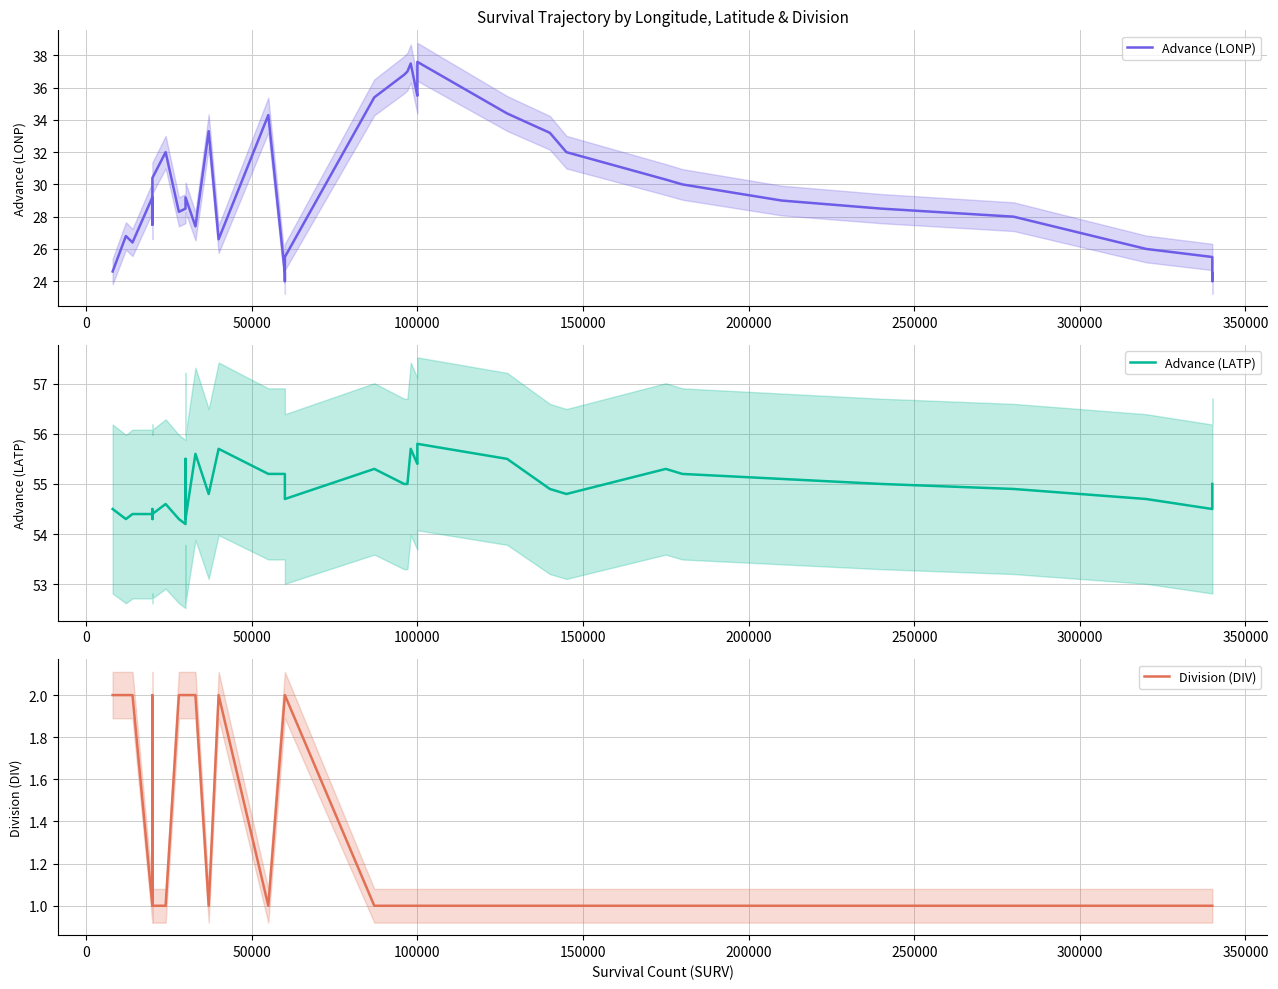

Reading left to right, what are all the values shown in this chart?

Advance (LONP): 24.6	26.8	26.4	29.2	27.5	28.5	28.3	30.4	32.0	28.3	28.5	28.7	29.2	27.4	33.3	26.6	34.3	24.5	24.0	25.5	35.4	36.8	37.0	37.5	35.5	36.0	37.6	34.4	33.2	32.0	30.3	30.0	29.0	28.5	28.0	27.0	26.0	25.5	24.0	24.5
Advance (LATP): 54.5	54.3	54.4	54.4	54.5	54.3	54.4	54.4	54.6	54.3	54.2	55.5	54.3	55.6	54.8	55.7	55.2	55.2	55.1	54.7	55.3	55.0	55.0	55.7	55.4	55.5	55.8	55.5	54.9	54.8	55.3	55.2	55.1	55.0	54.9	54.8	54.7	54.5	54.9	55.0
Division (DIV): 2.0	2.0	2.0	1.0	2.0	1.0	1.0	1.0	1.0	2.0	2.0	2.0	2.0	2.0	1.0	2.0	1.0	2.0	2.0	2.0	1.0	1.0	1.0	1.0	1.0	1.0	1.0	1.0	1.0	1.0	1.0	1.0	1.0	1.0	1.0	1.0	1.0	1.0	1.0	1.0